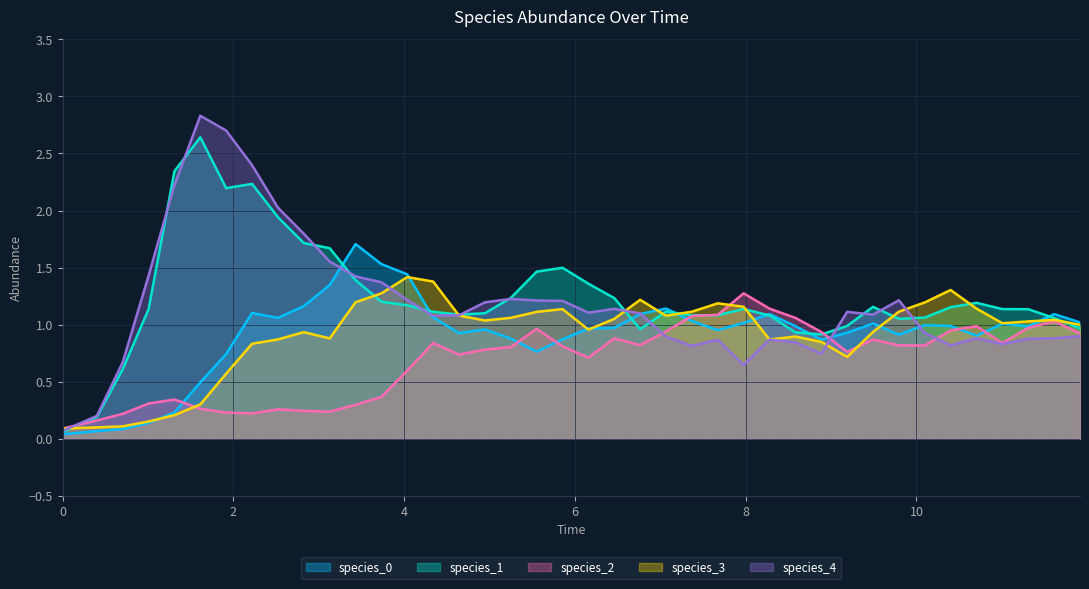

Which series has the widest spread of values?

species_4